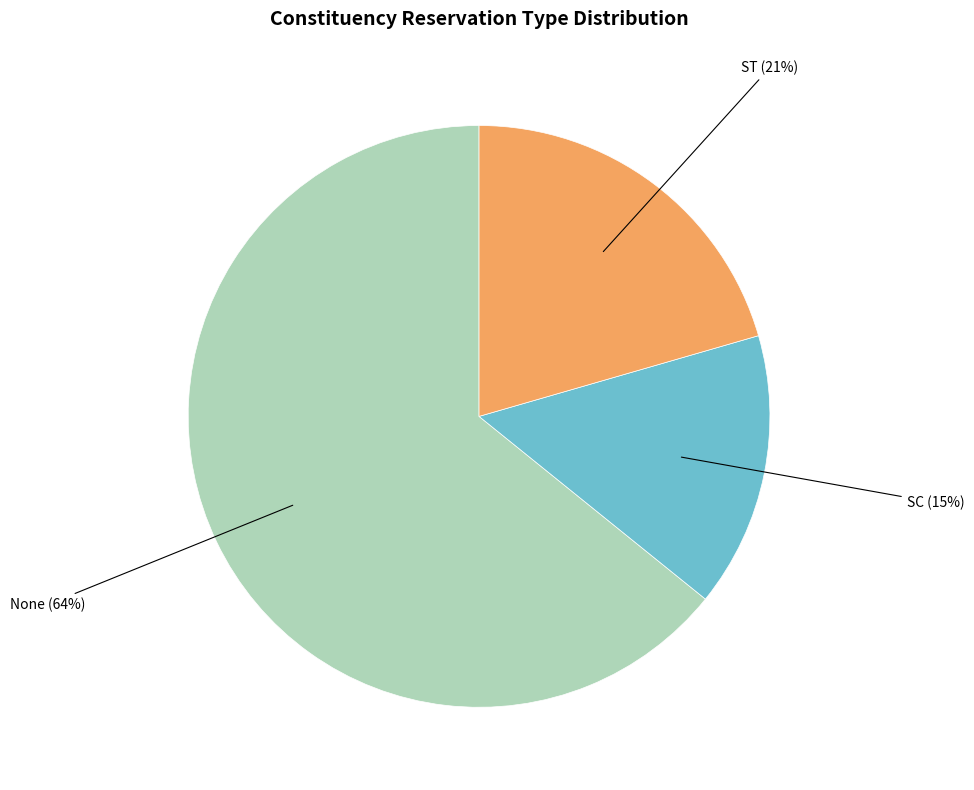

How many slices are in this pie chart?

3